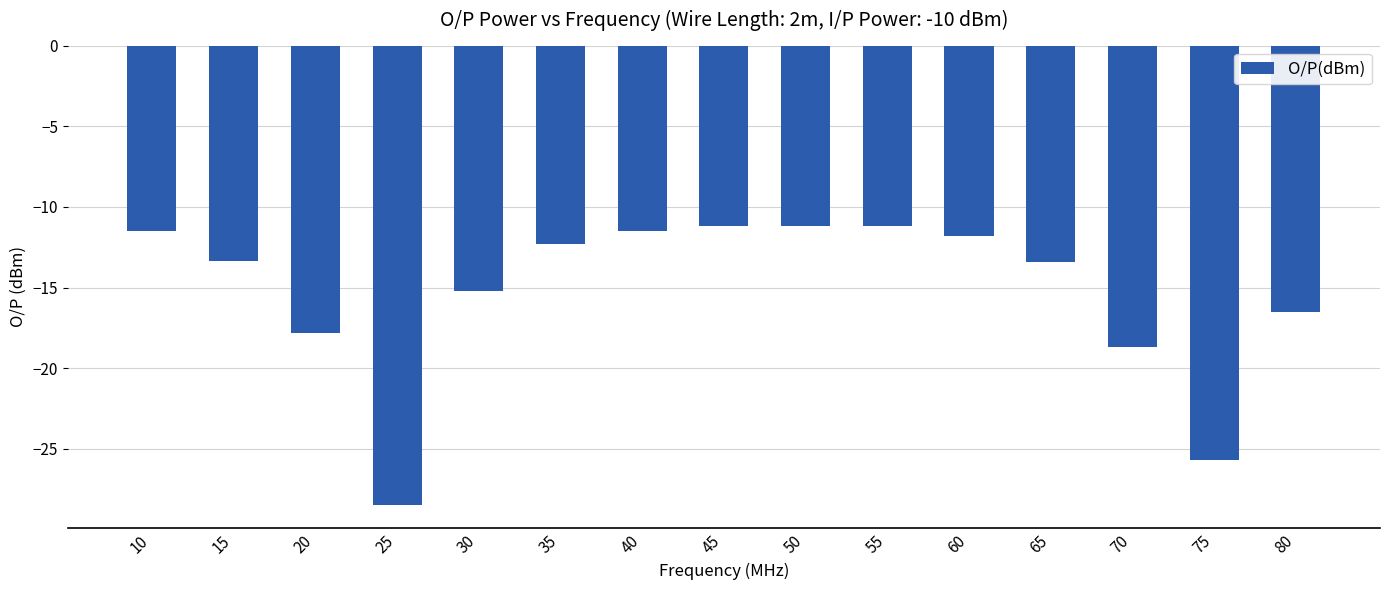

Which label corresponds to the smallest value in the chart?

25